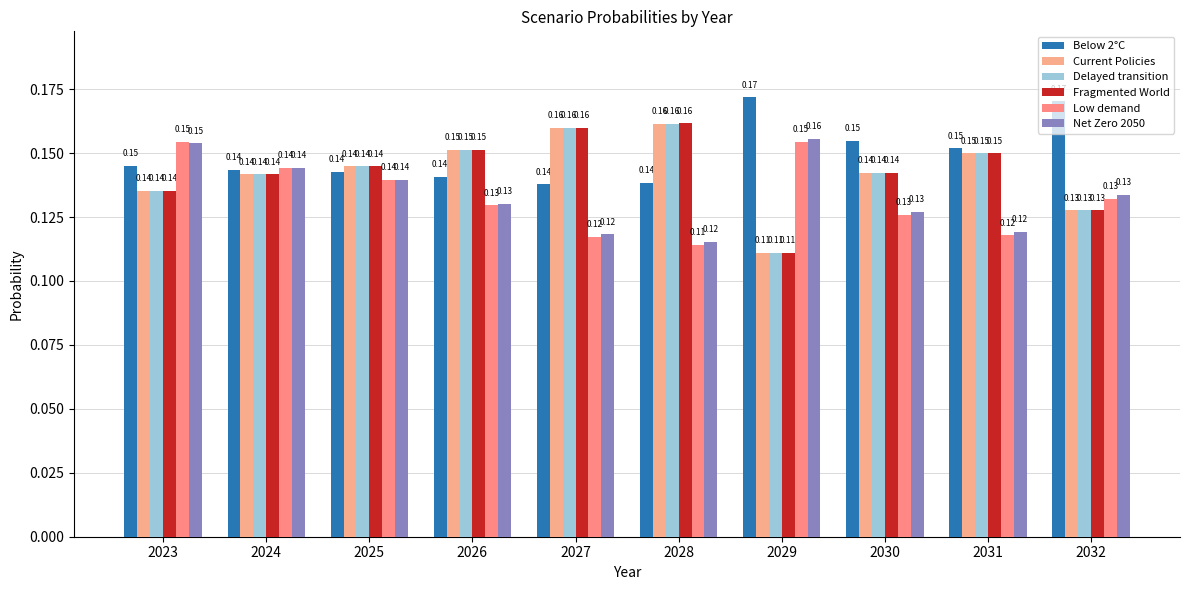

Which label corresponds to the smallest value in the chart?

2029